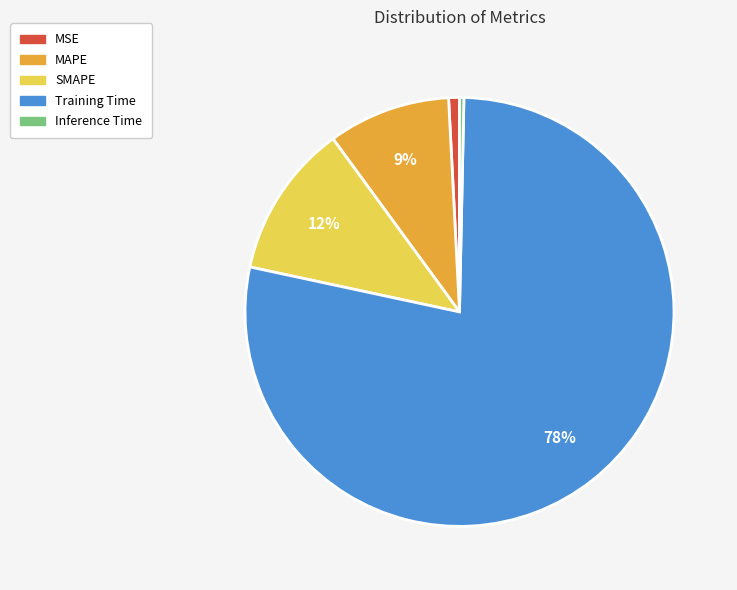

The Training Time slice represents 72% of the pie. True or false?

False